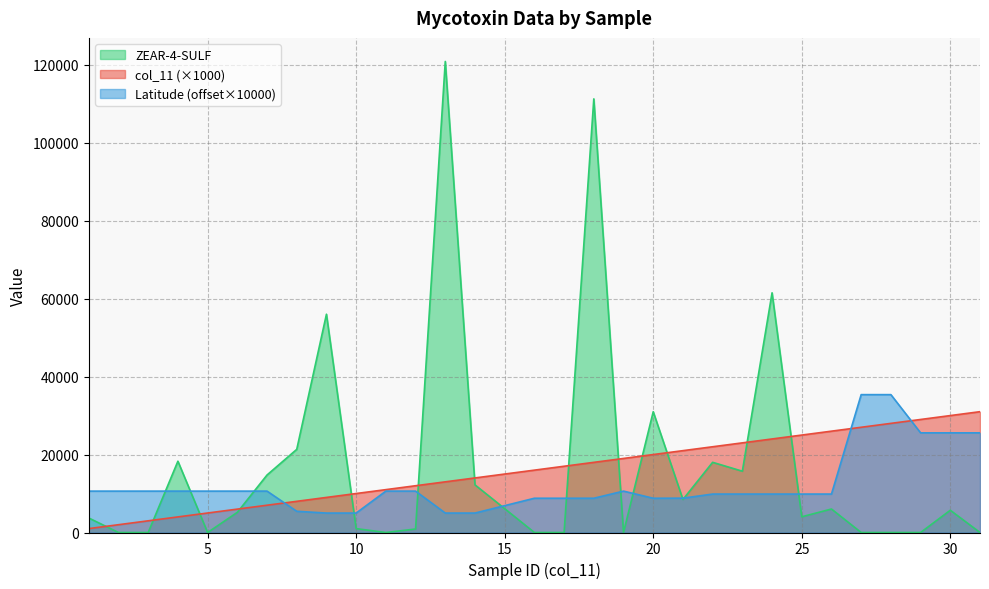

After their last crossing, which series has the higher values: col_11 or Latitude?

col_11